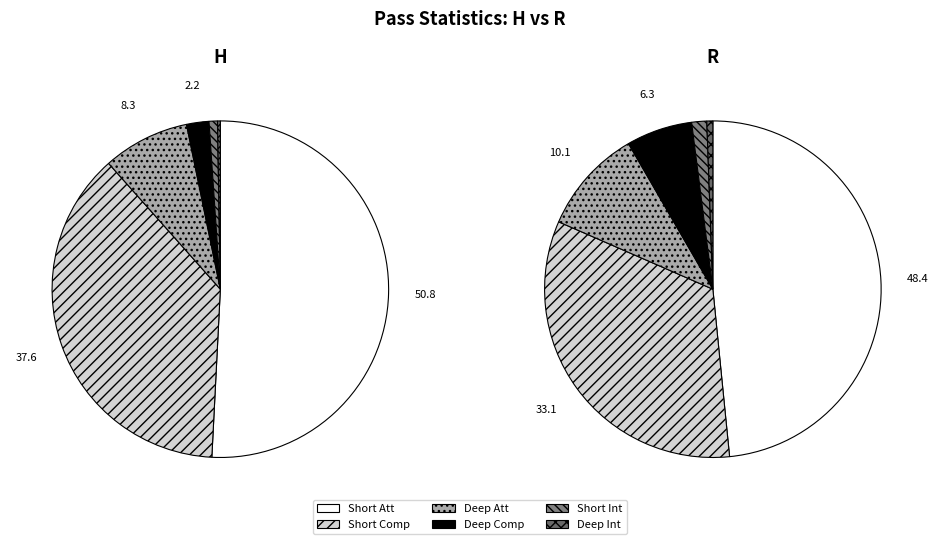

Between Deep Att and Short Att, which is larger?

Short Att